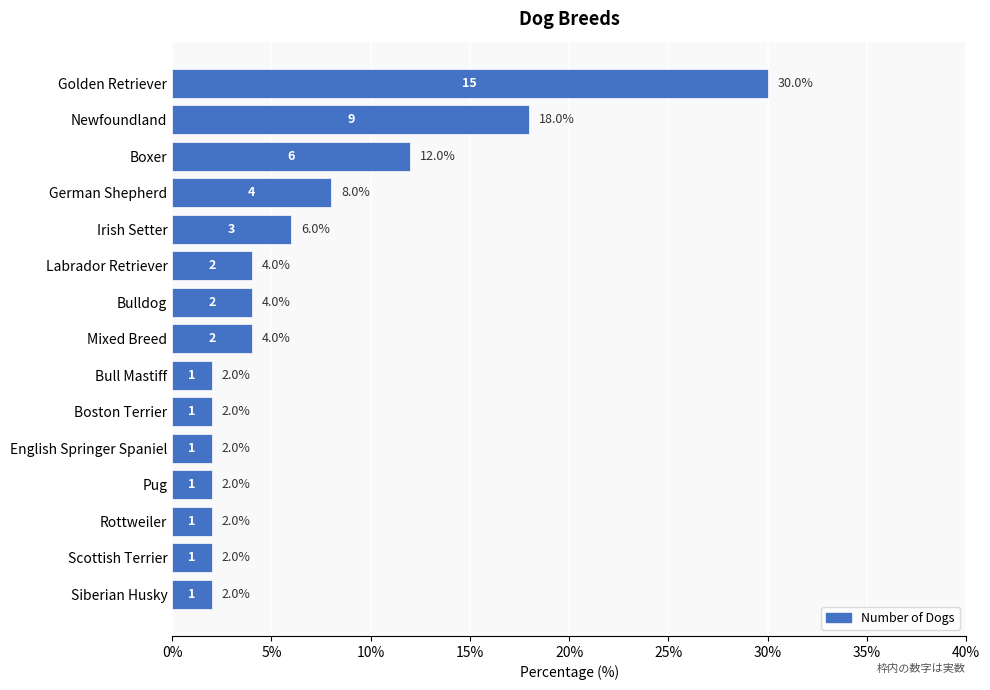

What is the change in value from Newfoundland to Labrador Retriever?

-14